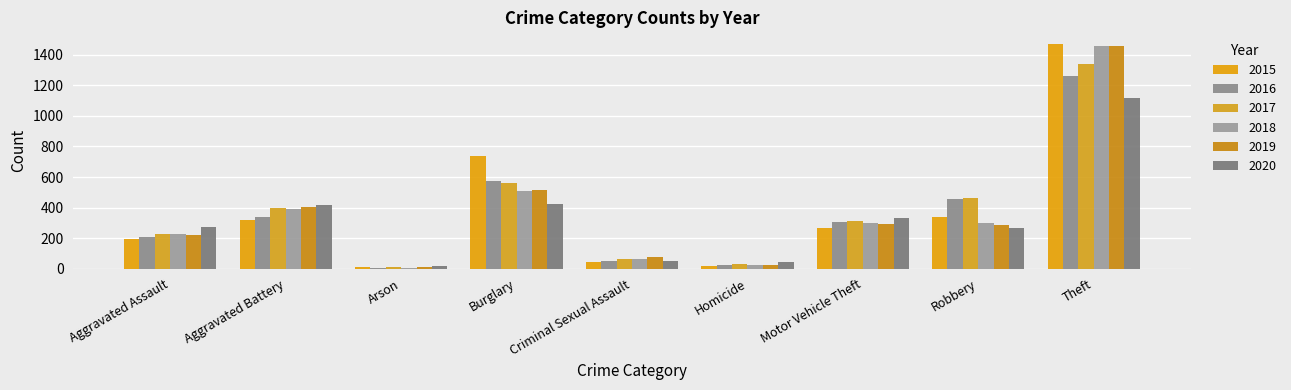

Which series has the largest total across all categories?

2017